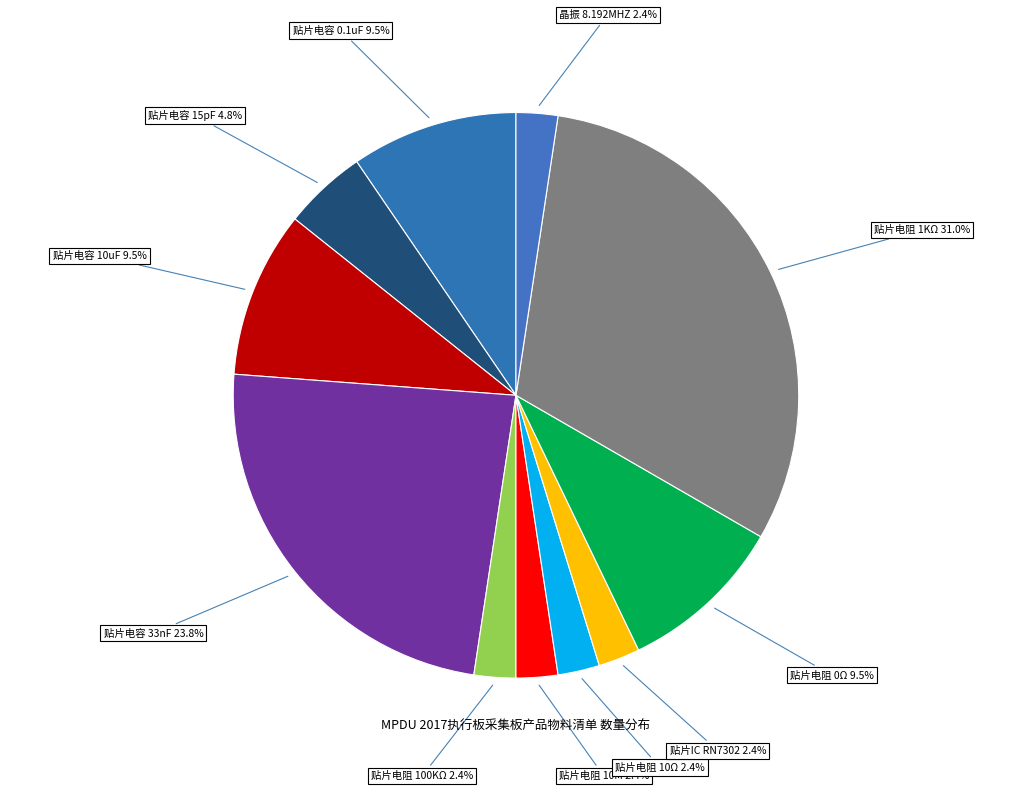

How many slices are in this pie chart?

11